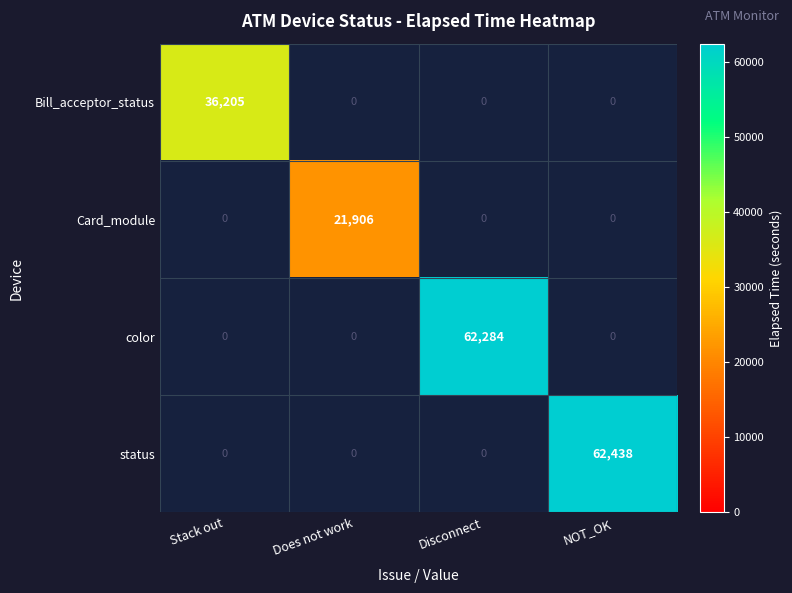

Which label corresponds to the largest value in the chart?

NOT_OK